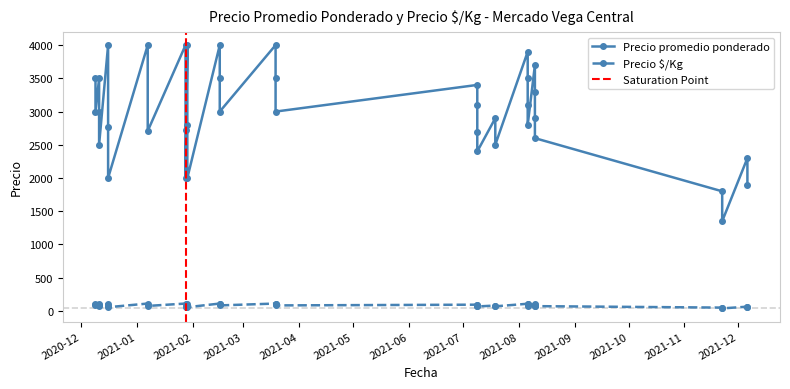

How many interior local valleys does the Precio promedio ponderado series have?

11